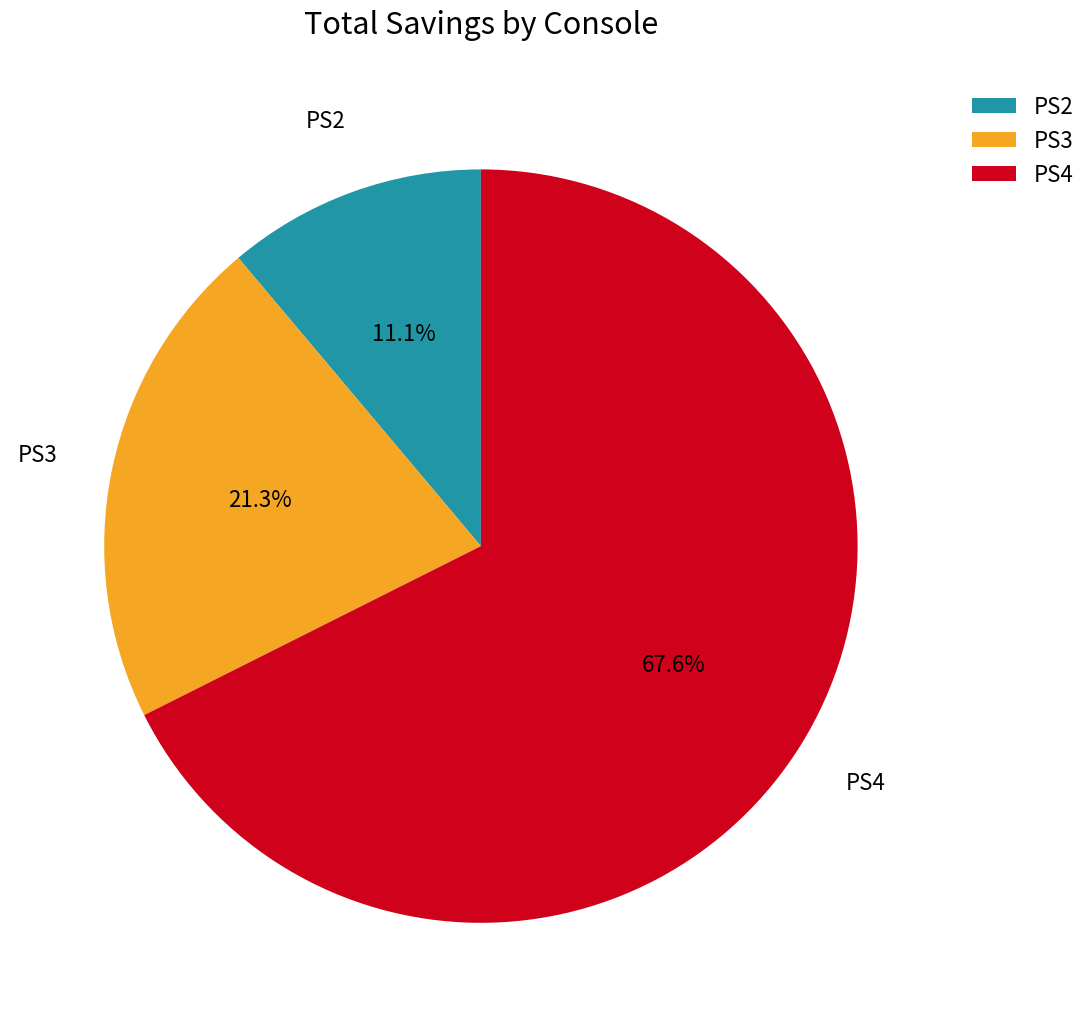

Which category has the smallest portion of the pie?

PS2